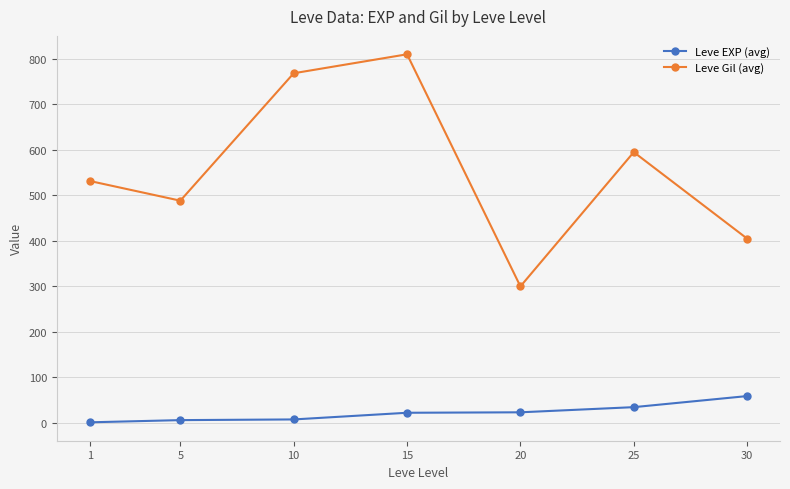

At how many categories does at least one series exceed 619?

2